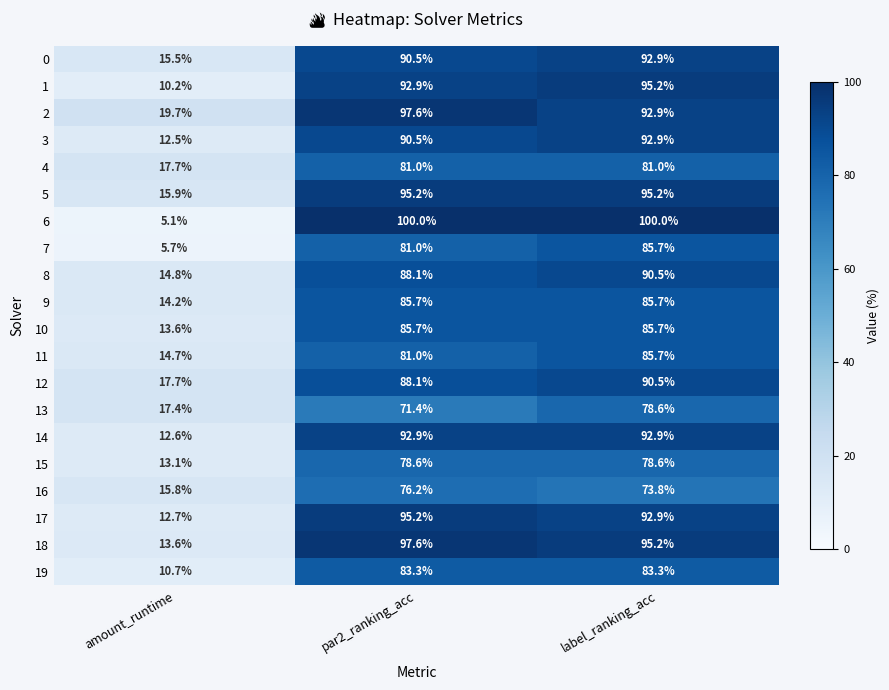

What is the sum of the 17 values at par2_ranking_acc and label_ranking_acc?

188.1